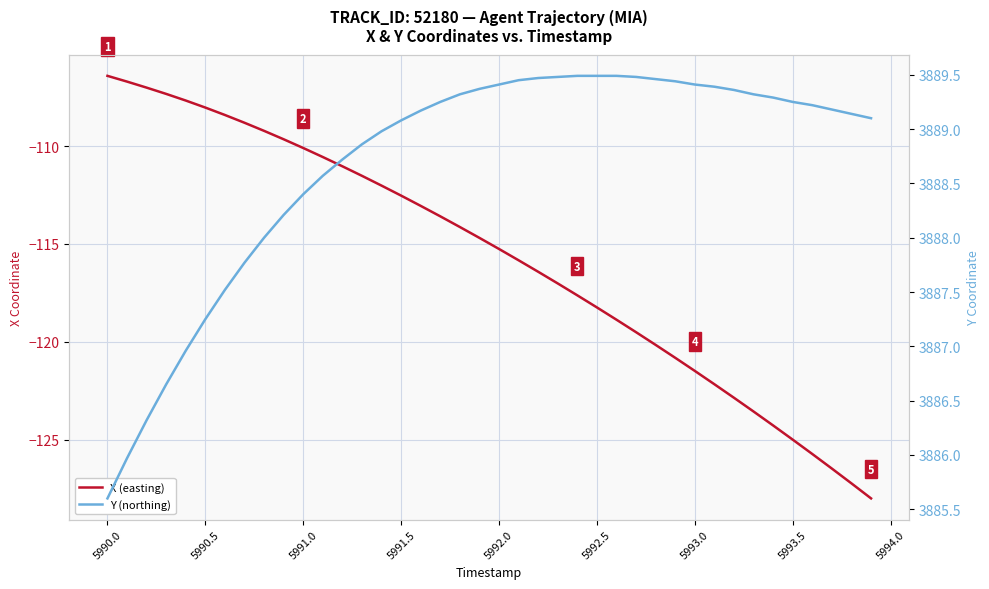

What is the sum of all X (easting) values?

-4629.0